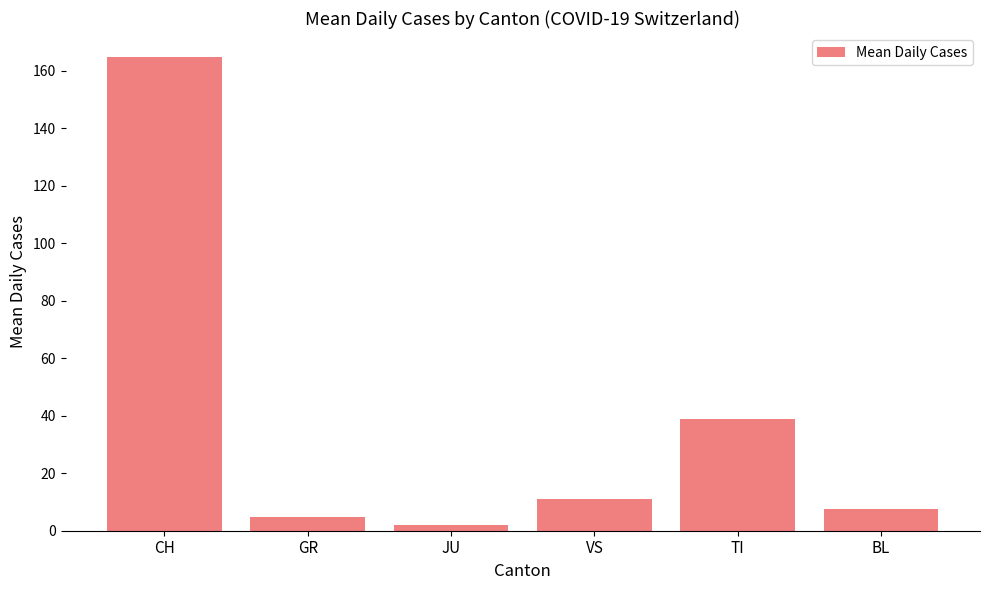

How many bars are there in total?

6